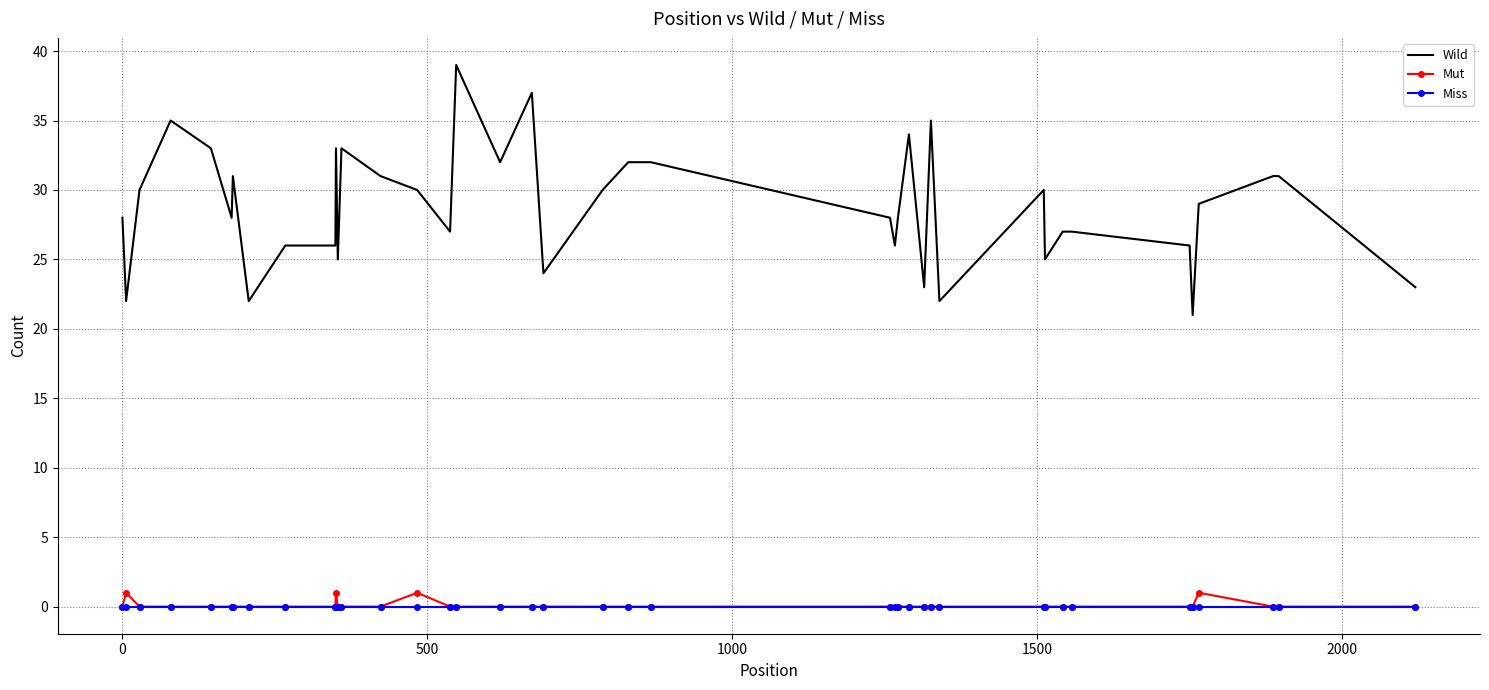

Reading left to right, extract all data points from this chart.

Wild: 28	22	30	35	33	28	31	22	26	26	33	25	33	31	30	27	39	32	37	24	30	32	32	28	26	28	34	23	35	22	30	25	27	27	26	21	29	31	31	23
Mut: 0	1	0	0	0	0	0	0	0	0	1	0	0	0	1	0	0	0	0	0	0	0	0	0	0	0	0	0	0	0	0	0	0	0	0	0	1	0	0	0
Miss: 0	0	0	0	0	0	0	0	0	0	0	0	0	0	0	0	0	0	0	0	0	0	0	0	0	0	0	0	0	0	0	0	0	0	0	0	0	0	0	0